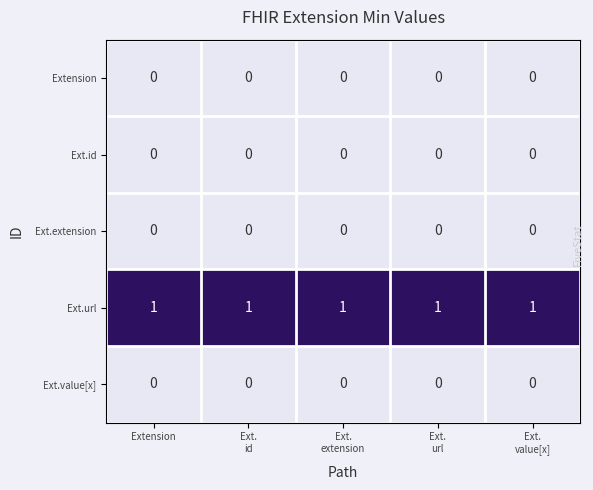

At how many categories does at least one series exceed 0?

5